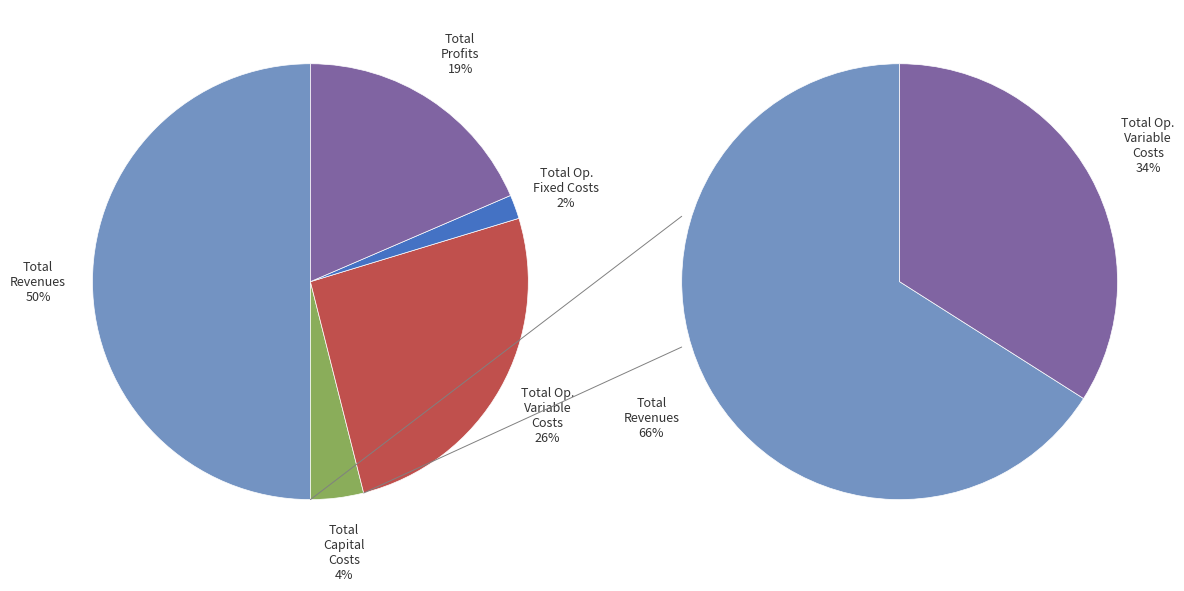

What is the change in value from Total Operation Fixed Costs to Total Profits?

+412411.4